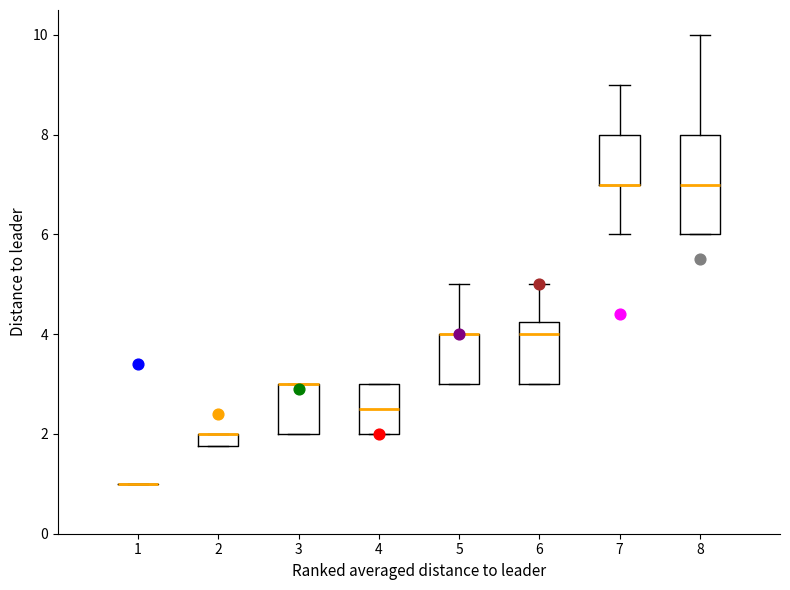

Where is the lower edge of the box at x = 7 on the y-axis? The values are not printed on the chart, so give them approximately, as read against the axis.

7.0